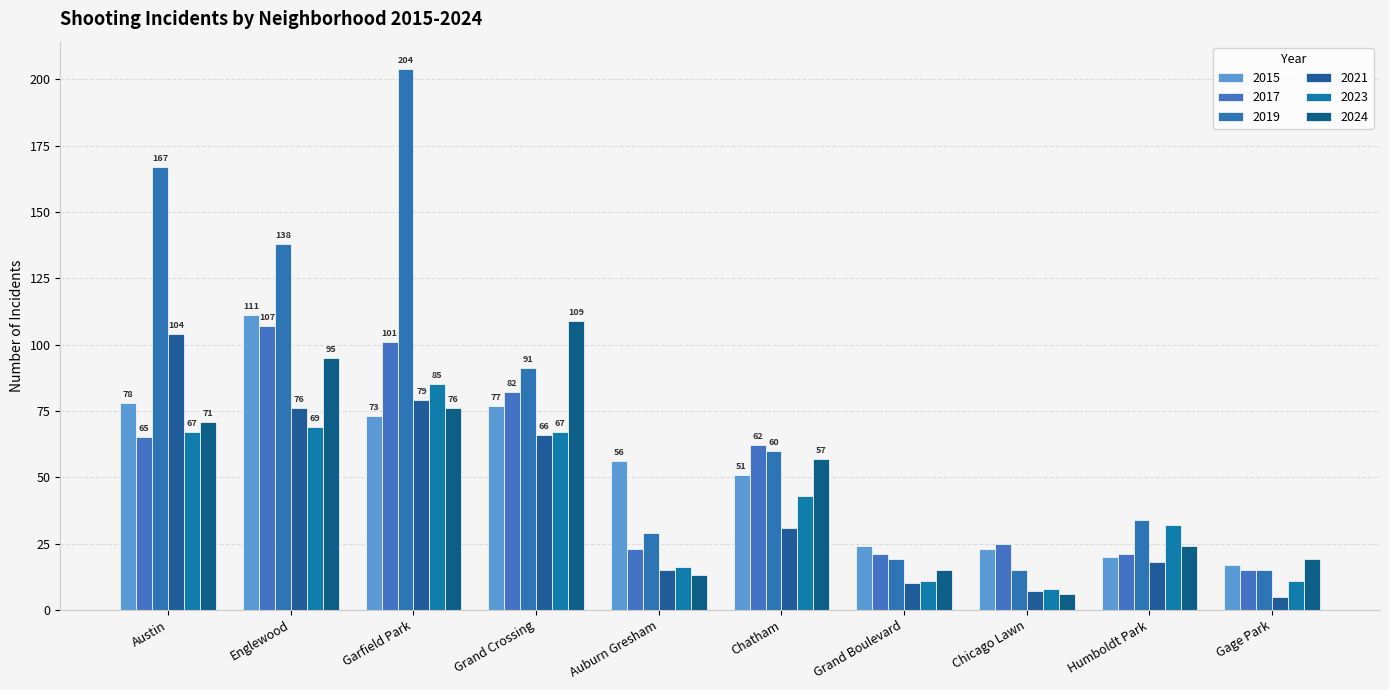

What is the difference between the highest and lowest values at Gage Park?

14